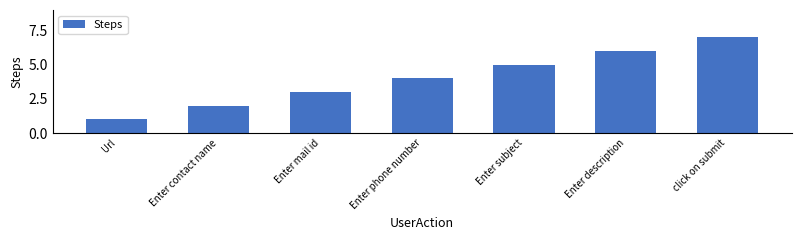

What is the label of the 2nd bar from the left?

Enter contact name